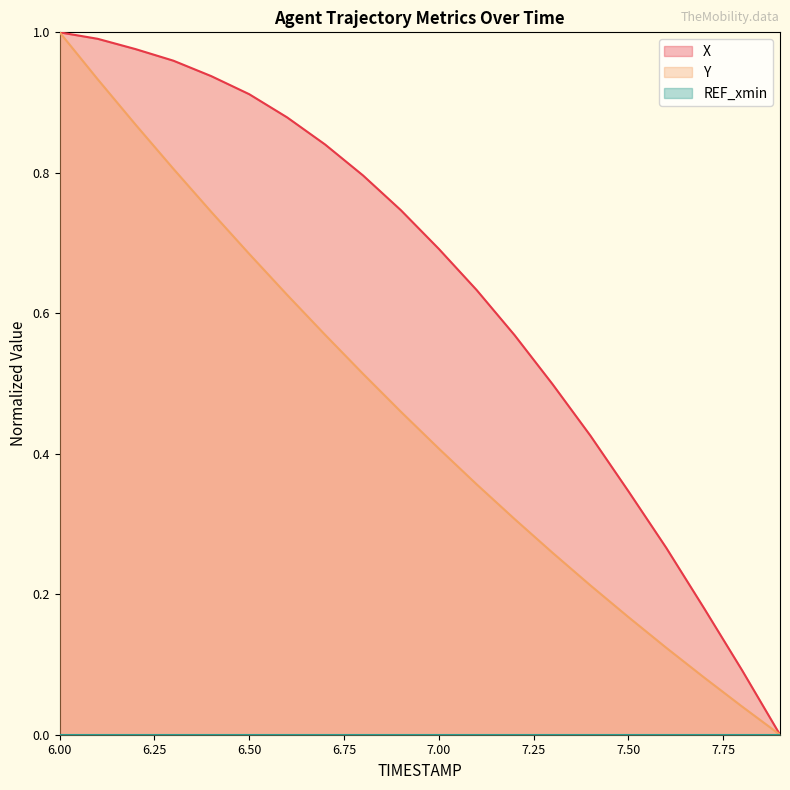

Reading left to right, transcribe all the data shown in this chart.

X: 1.0	1.0	1.0	1.0	0.9	0.9	0.9	0.8	0.8	0.7	0.7	0.6	0.6	0.5	0.4	0.3	0.3	0.2	0.1	0.0
Y: 1.0	0.9	0.9	0.8	0.7	0.7	0.6	0.6	0.5	0.5	0.4	0.4	0.3	0.3	0.2	0.2	0.1	0.1	0.0	0.0